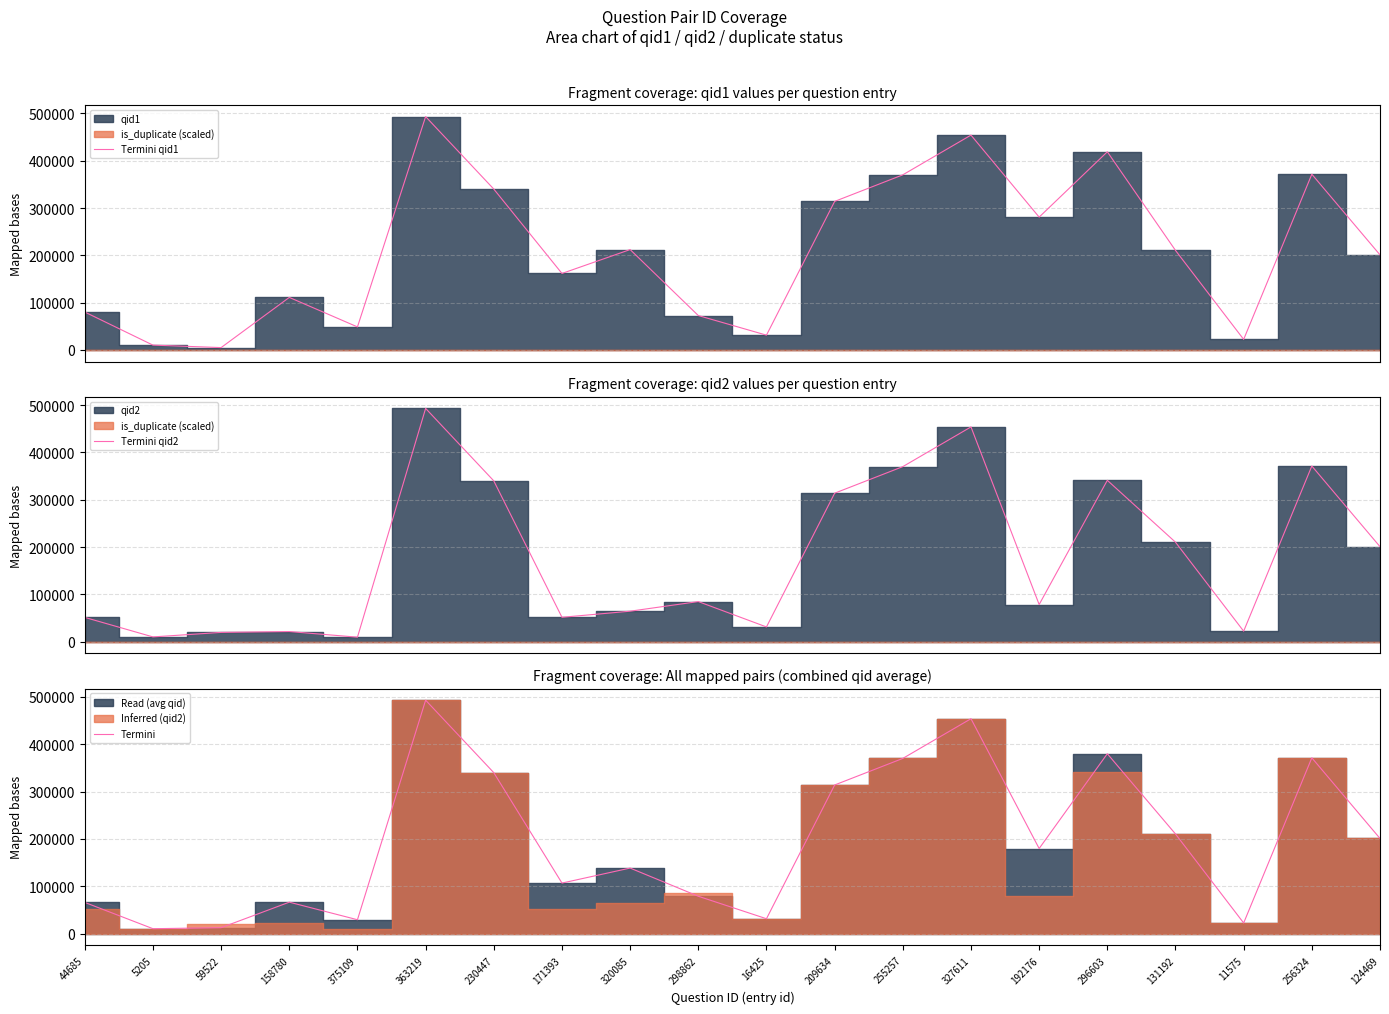

Rank the series by their average value, from highest to lowest.

Termini qid1, Termini, Termini qid2